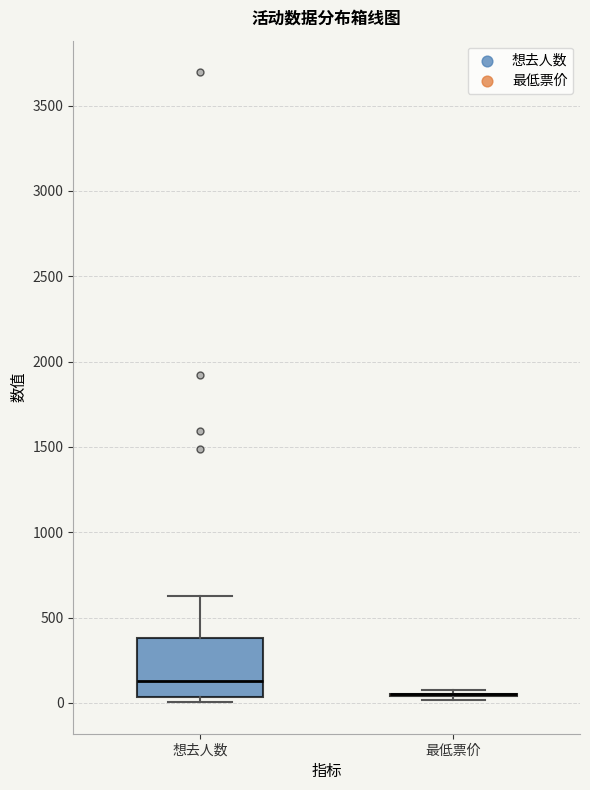

Comparing the boxes themselves (not the whiskers), which one is the tallest?

想去人数